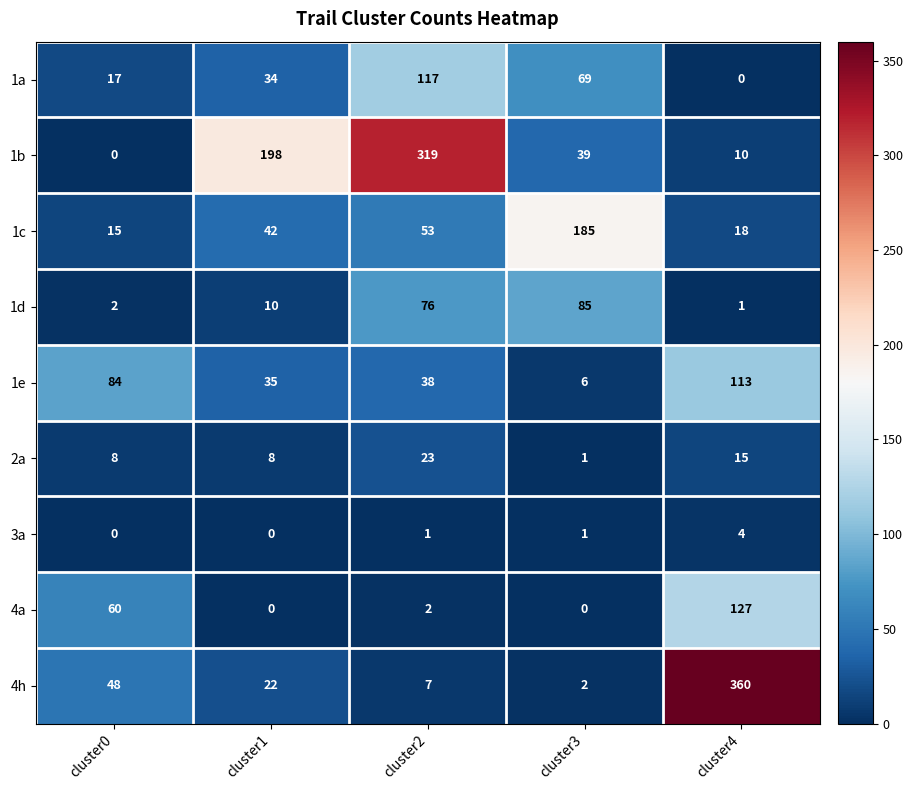

List the series in order of their peak value, highest first.

4h, 1b, 1c, 4a, 1a, 1e, 1d, 2a, 3a